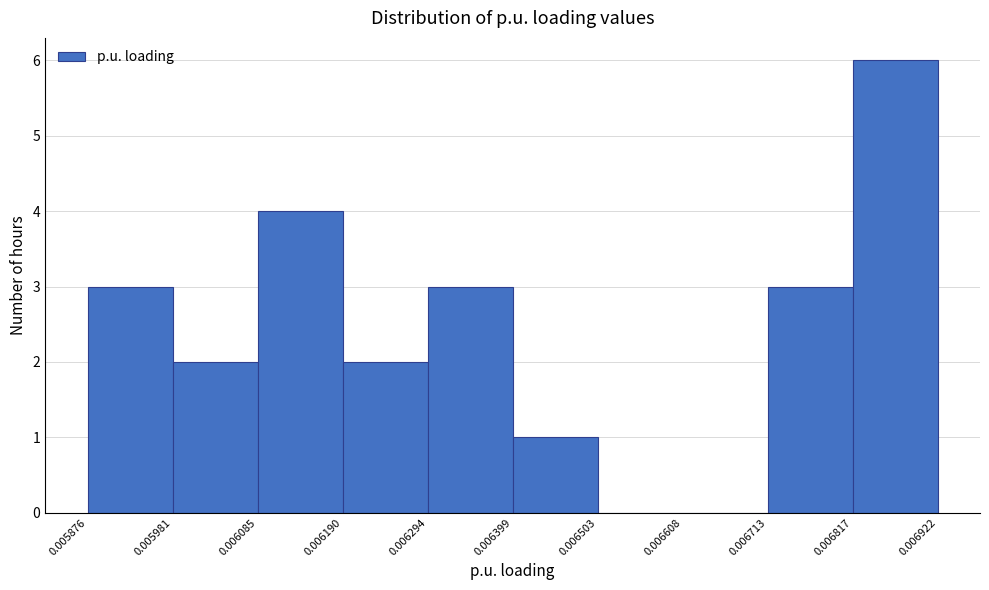

Reading left to right, transcribe this chart: for each bar, give the range it covers on the x-axis and its height. The values are not printed on the chart, so give them approximately, as read against the axis.

0.005876 to 0.005981: 3
0.005981 to 0.006085: 2
0.006085 to 0.006190: 4
0.006190 to 0.006294: 2
0.006294 to 0.006399: 3
0.006399 to 0.006503: 1
0.006503 to 0.006608: 0
0.006608 to 0.006713: 0
0.006713 to 0.006817: 3
0.006817 to 0.006922: 6